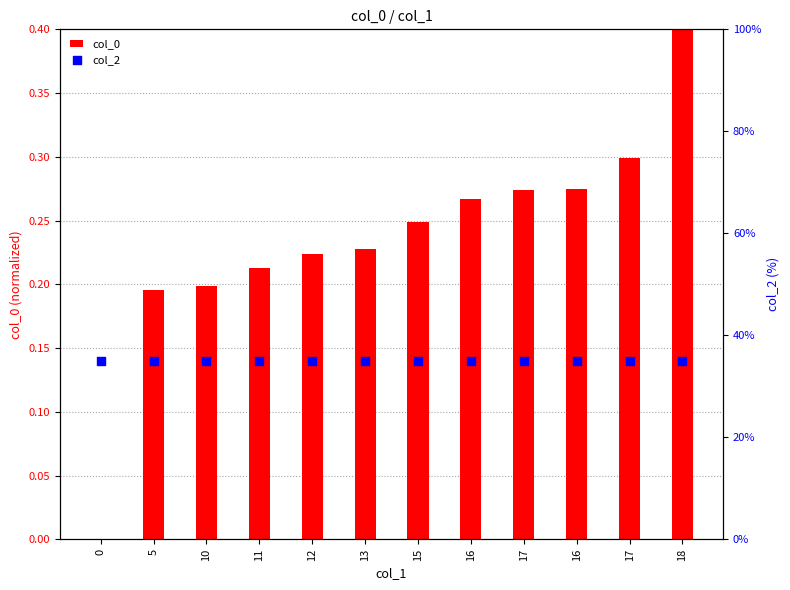

Which series reaches the maximum Y coordinate?

col_2